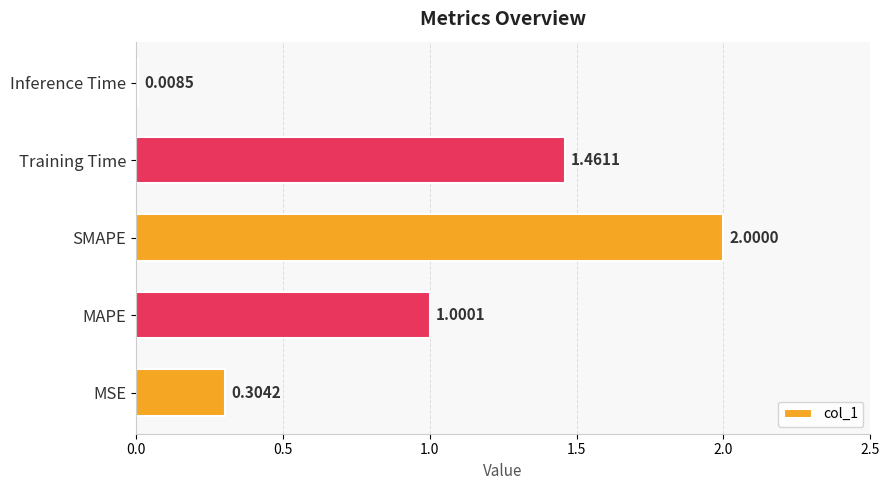

Which has a higher value, Training Time or SMAPE?

SMAPE